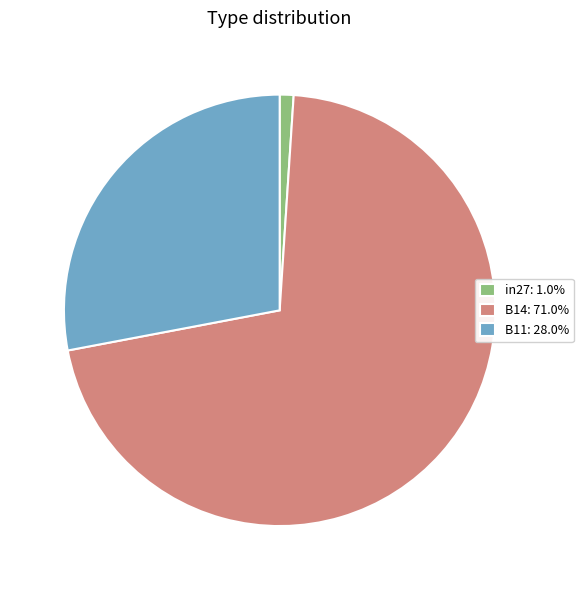

Is it true that B14 is 71% of the pie?

True